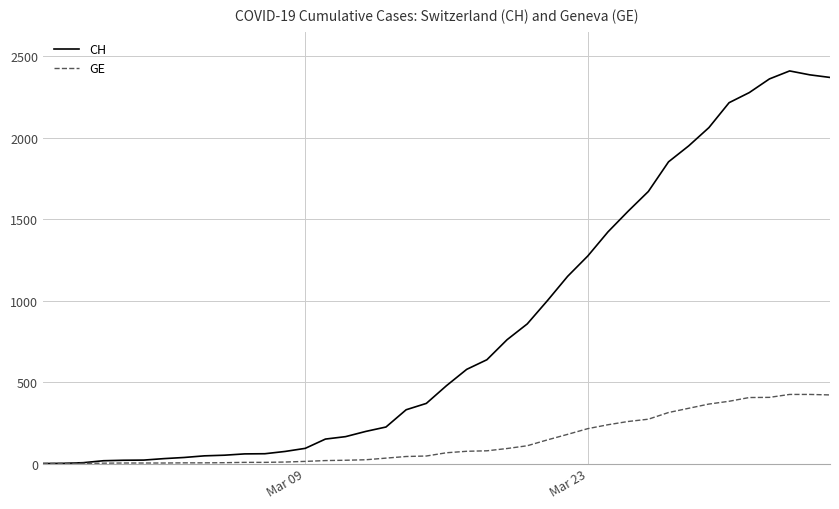

What are all the series names shown in the legend?

CH, GE